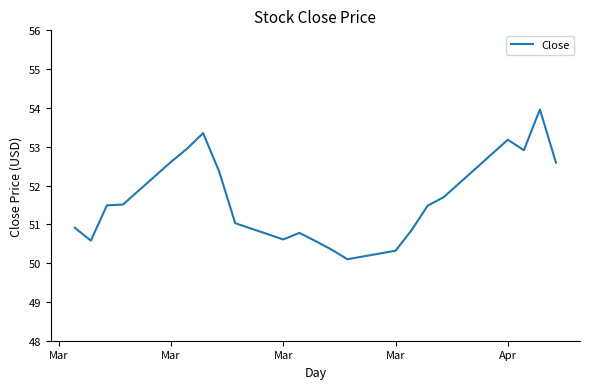

What is the maximum value shown in the chart?

54.0